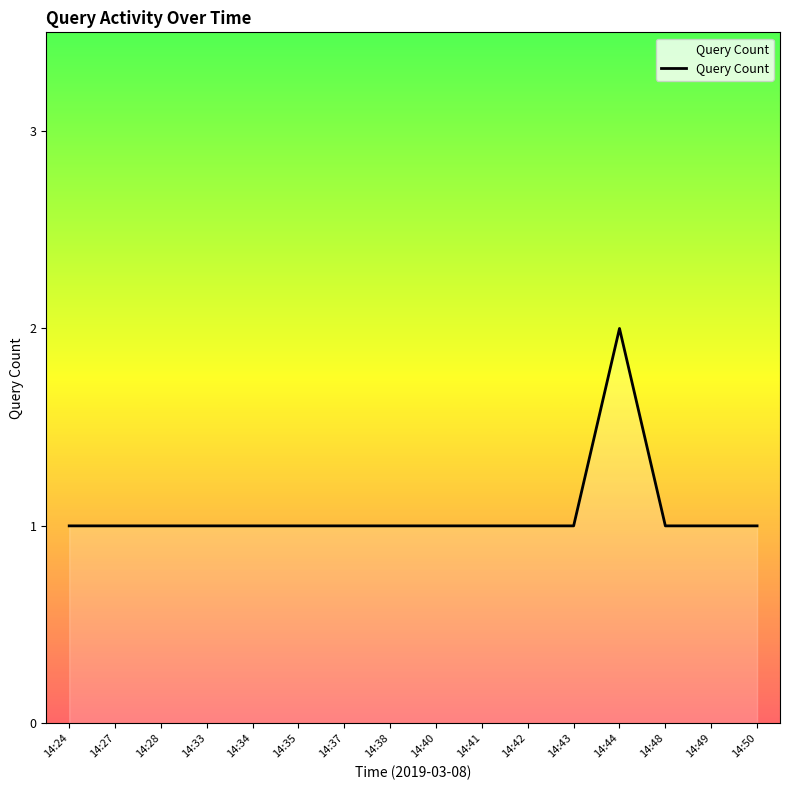

What is the ratio of the value at 14:27 to the value at 14:37?

1.0